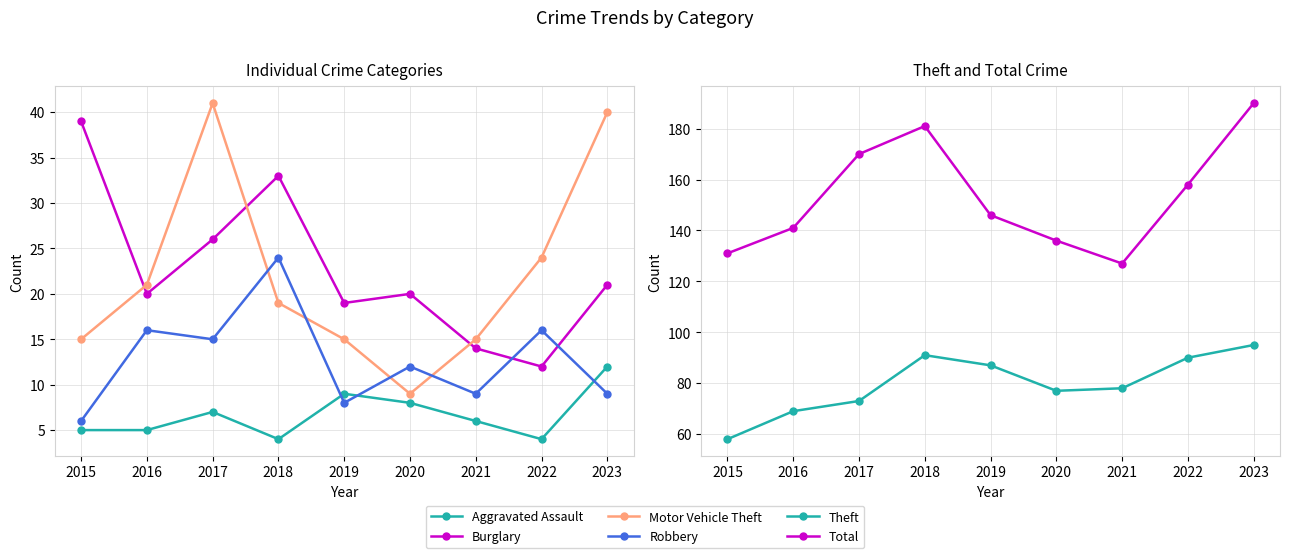

Between 2020 and 2022, which series saw the biggest shift?

Total